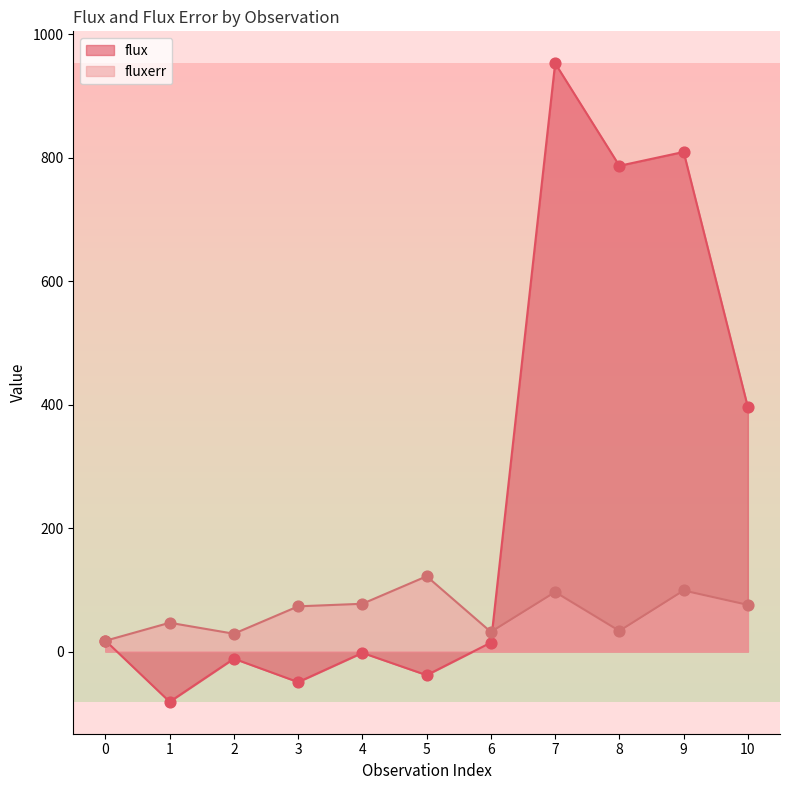

Which series reaches the maximum Y coordinate?

flux